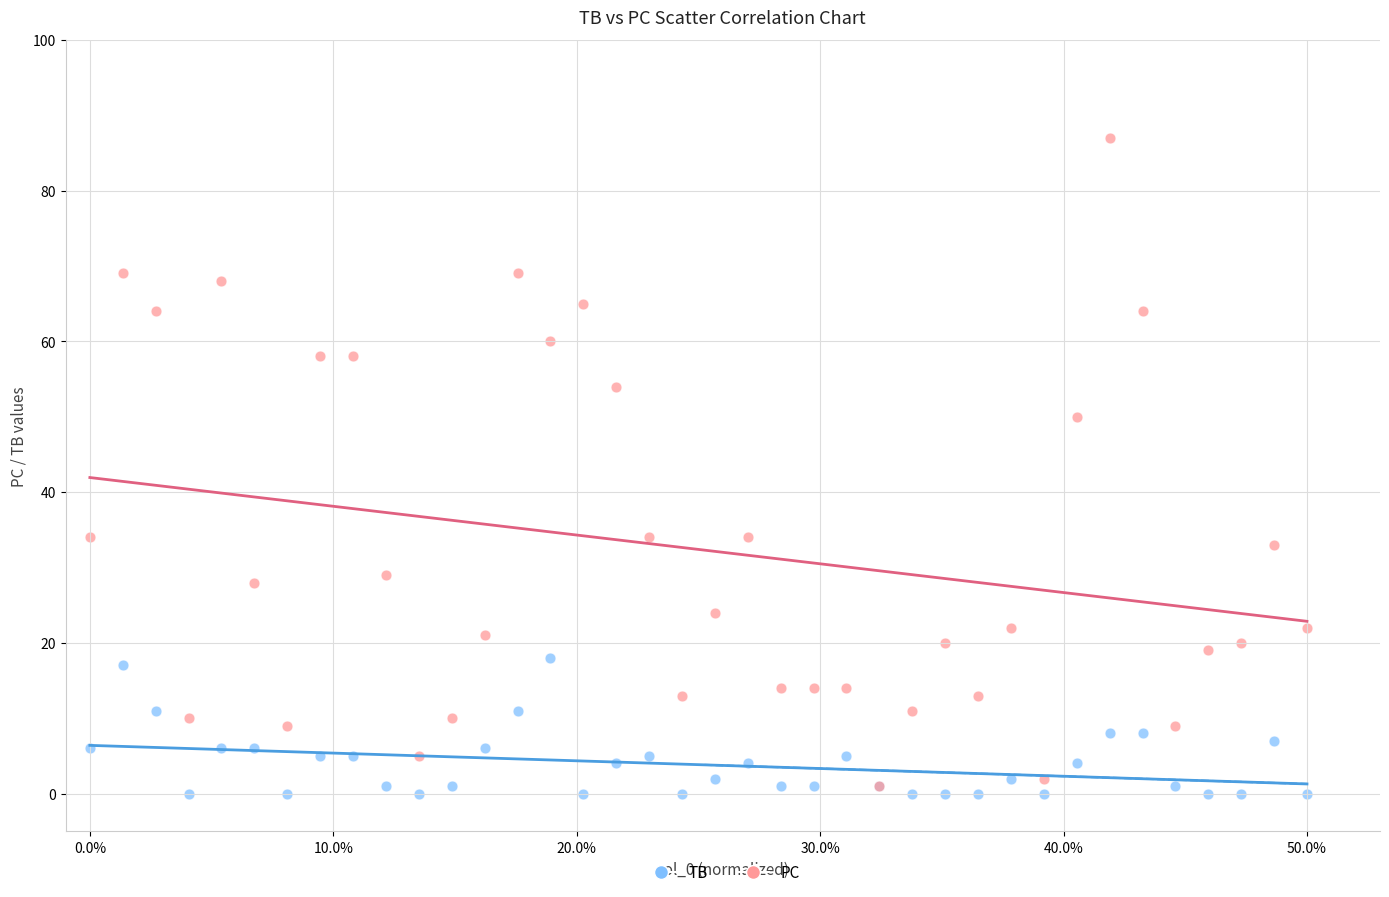

In the PC series, what Y value is closest to 44?

50